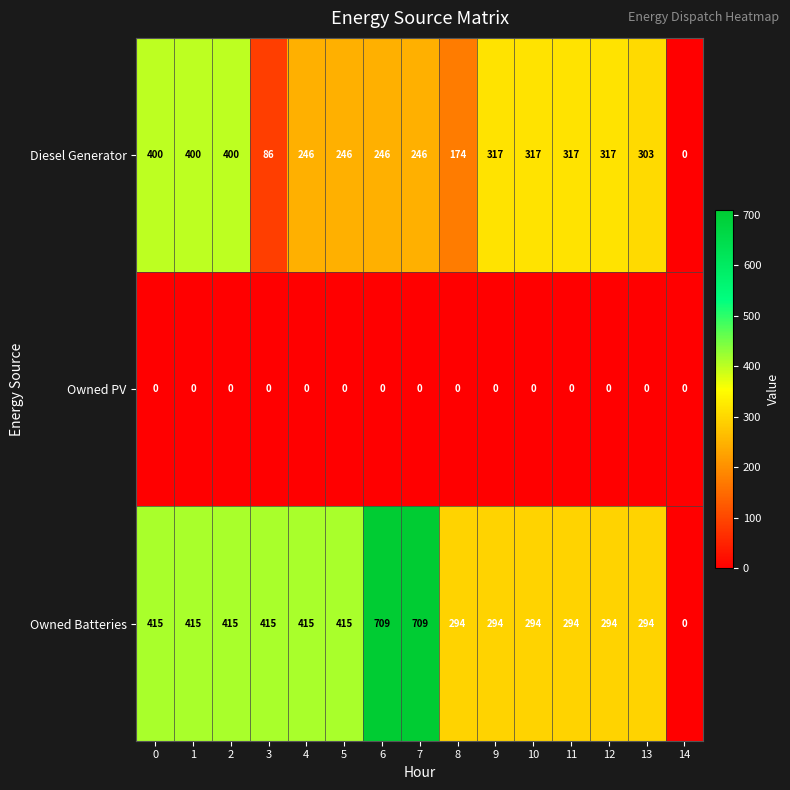

How many data points does each series have?

15